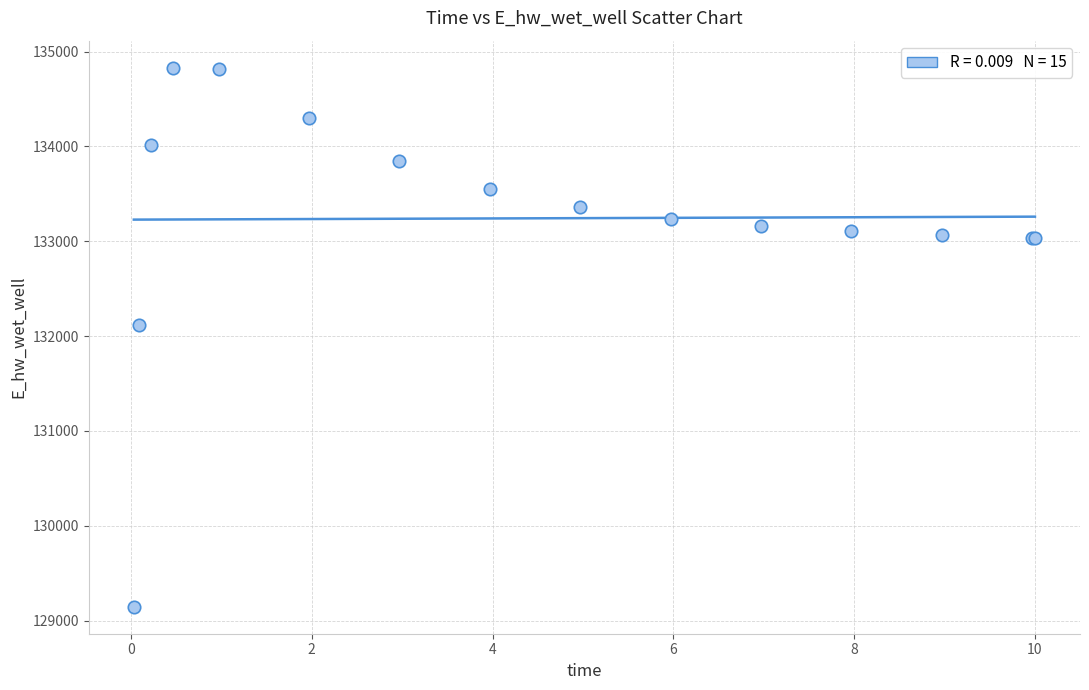

What Y value in the scatter plot is closest to 131988?

132112.3